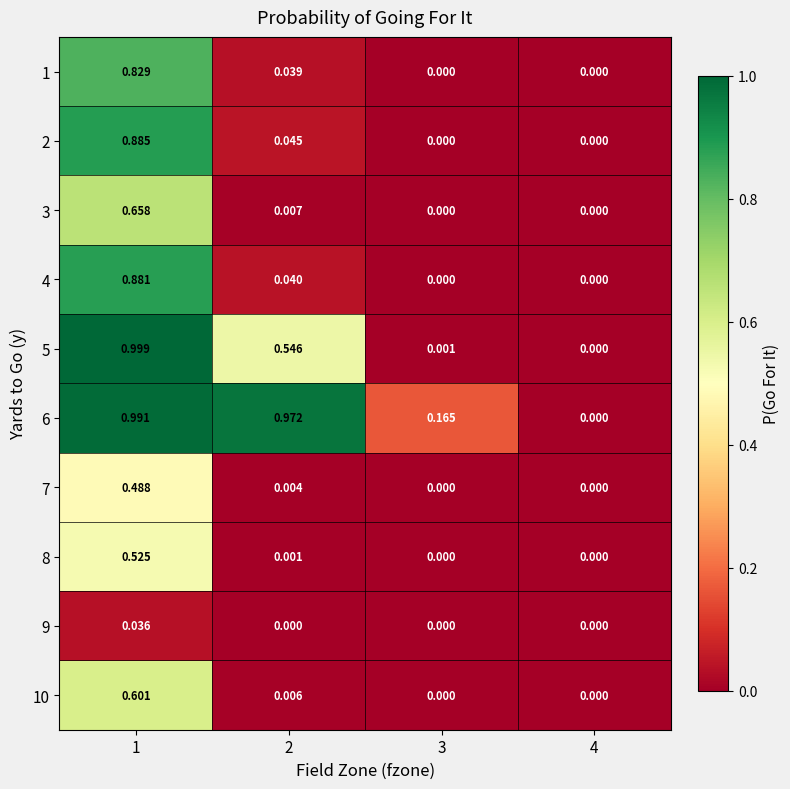

Is the value of 3 at 1 greater than the value of 8 at 2?

Yes